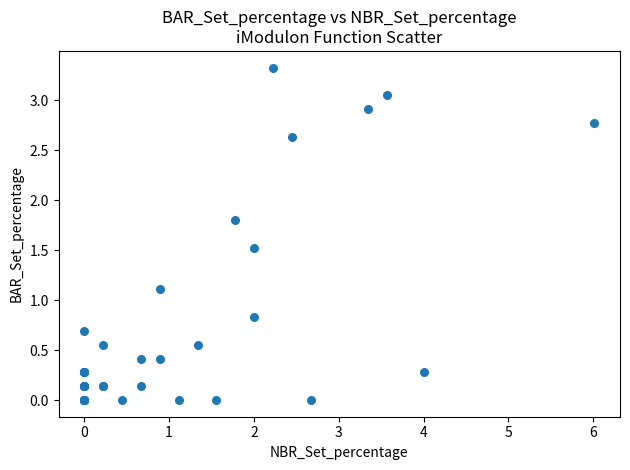

What Y value in the scatter plot is closest to 1?

1.1